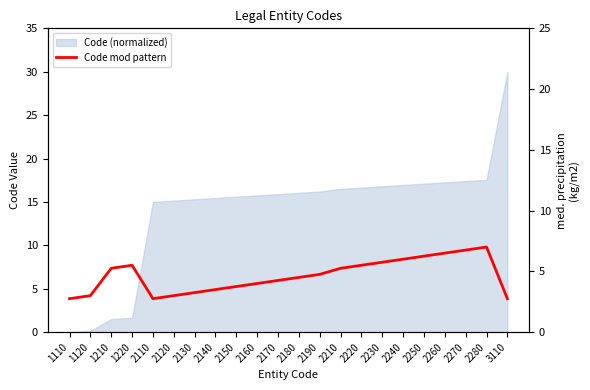

Reading right to left, list all the values displayed in this chart.

3110=2.8	2280=7.0	2270=6.8	2260=6.5	2250=6.2	2240=6.0	2230=5.8	2220=5.5	2210=5.2	2190=4.8	2180=4.5	2170=4.2	2160=4.0	2150=3.8	2140=3.5	2130=3.2	2120=3.0	2110=2.8	1220=5.5	1210=5.2	1120=3.0	1110=2.8